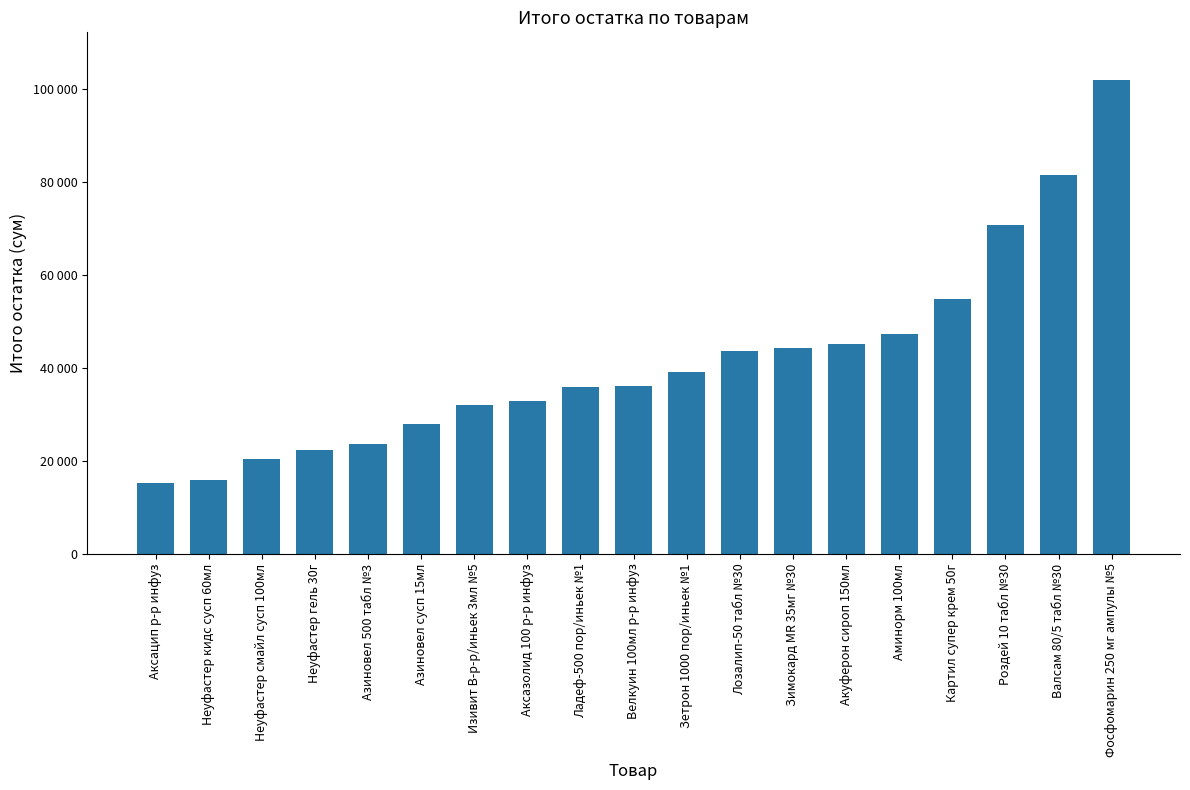

Between Аминорм 100мл and Лозалип-50 табл №30, which is larger?

Аминорм 100мл